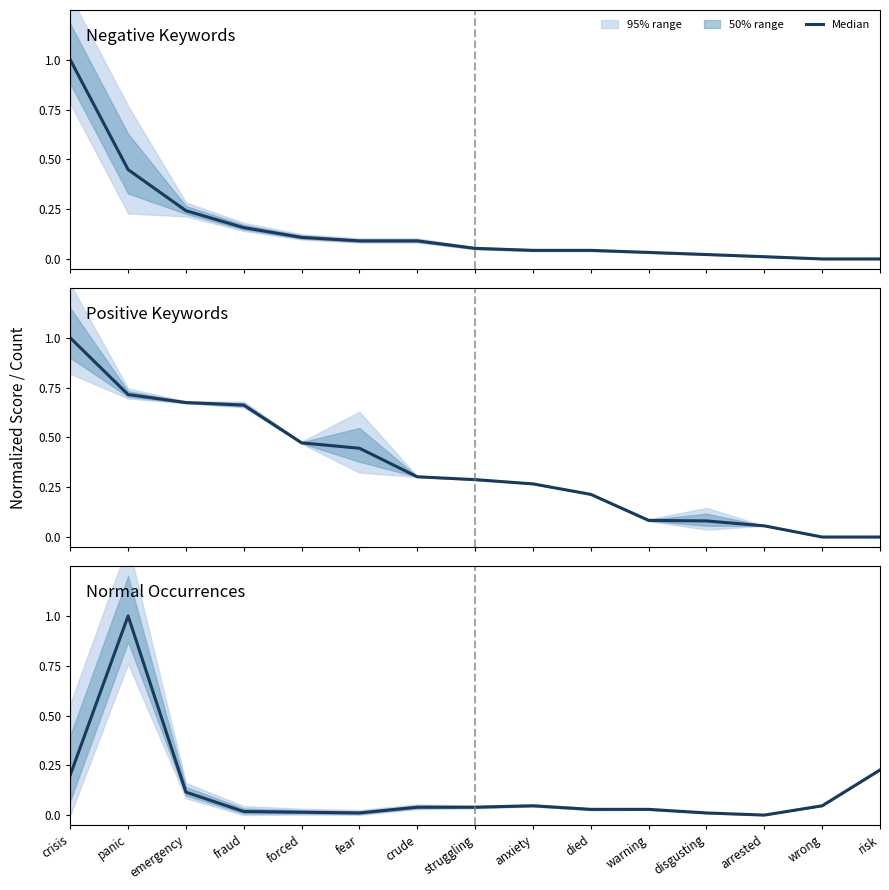

How many values are above zero?

14